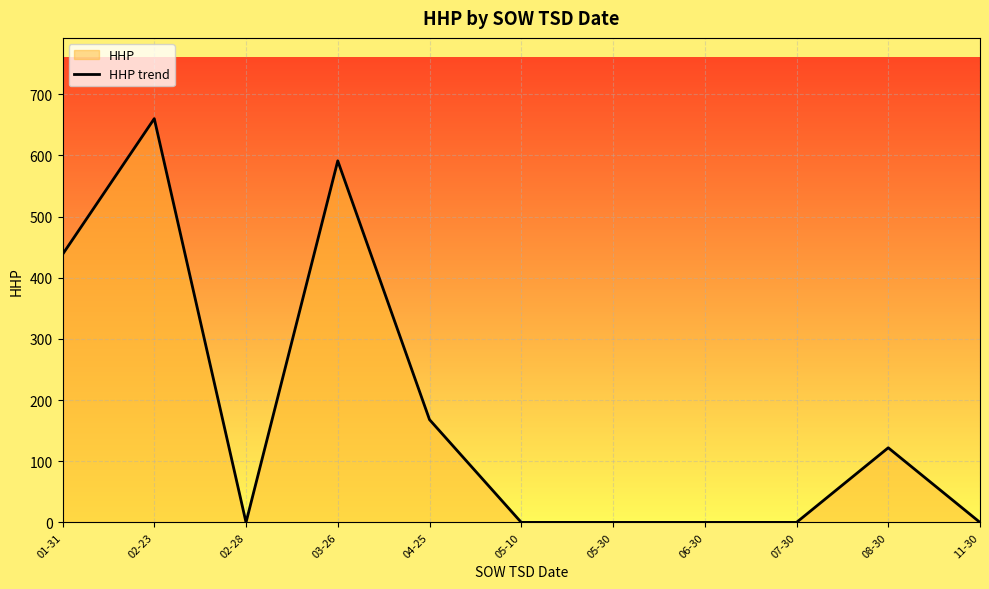

Count the values in the range 0 to 438.

9